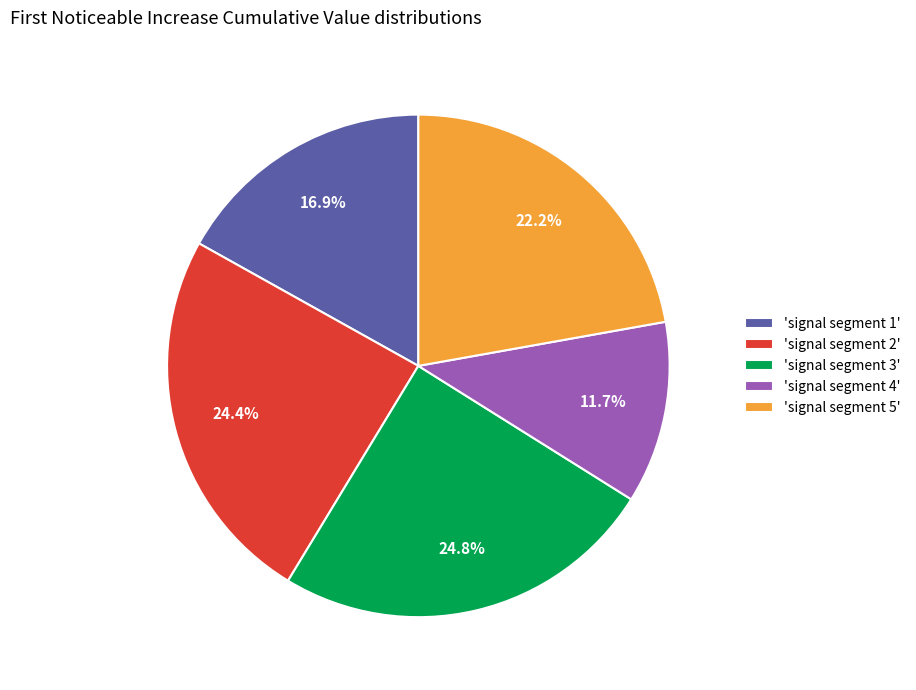

Does 'signal segment 4' represent more than half of the total?

No